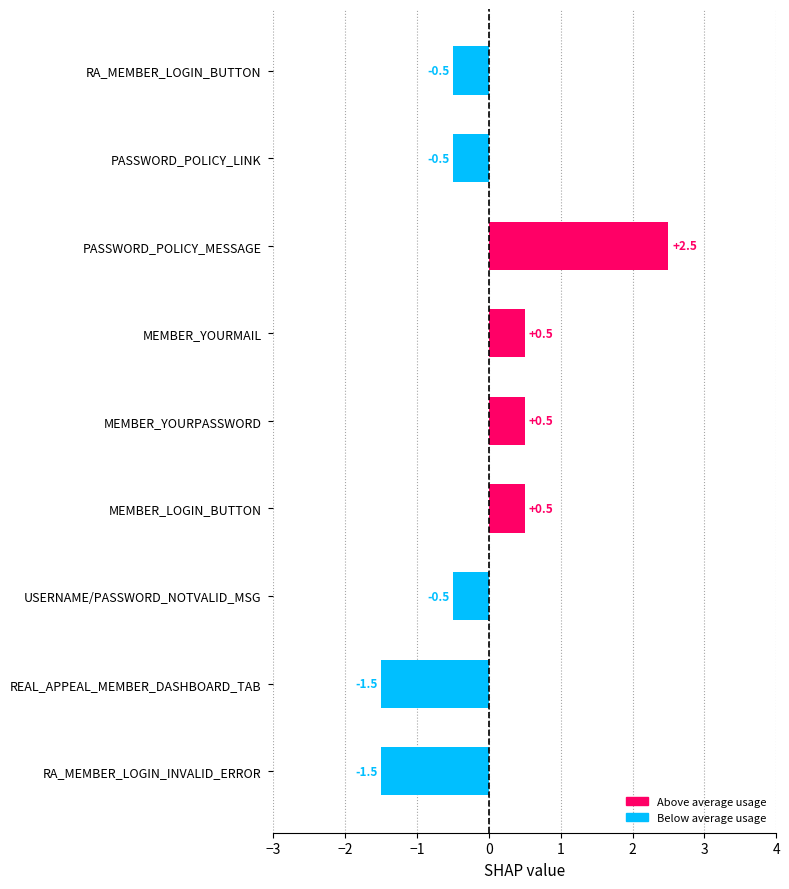

What is the sum of all values?

-0.5